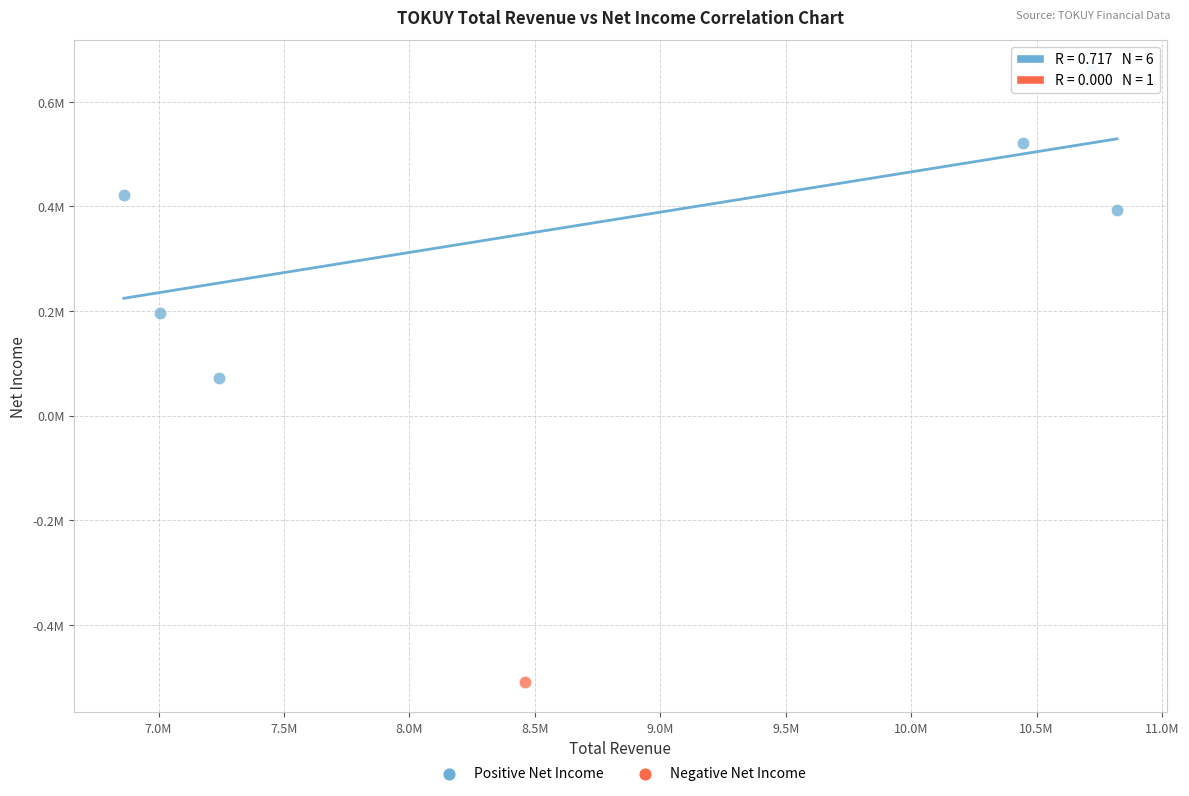

What are all the series names shown in the legend?

Positive Net Income, Negative Net Income